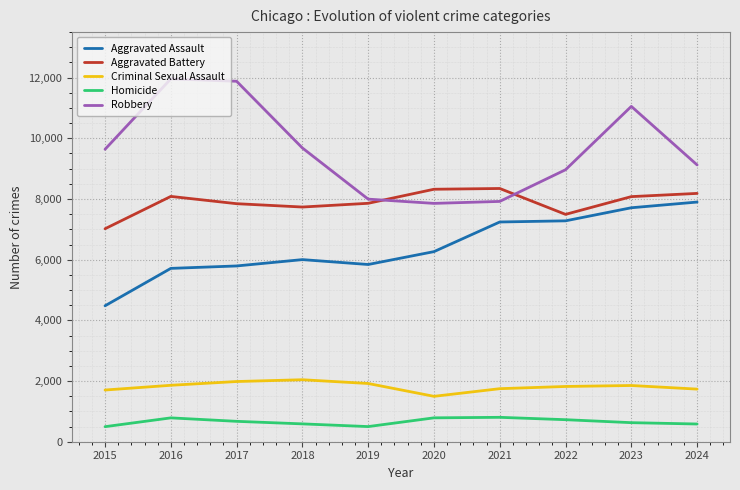

Count the number of categories in the chart.

10